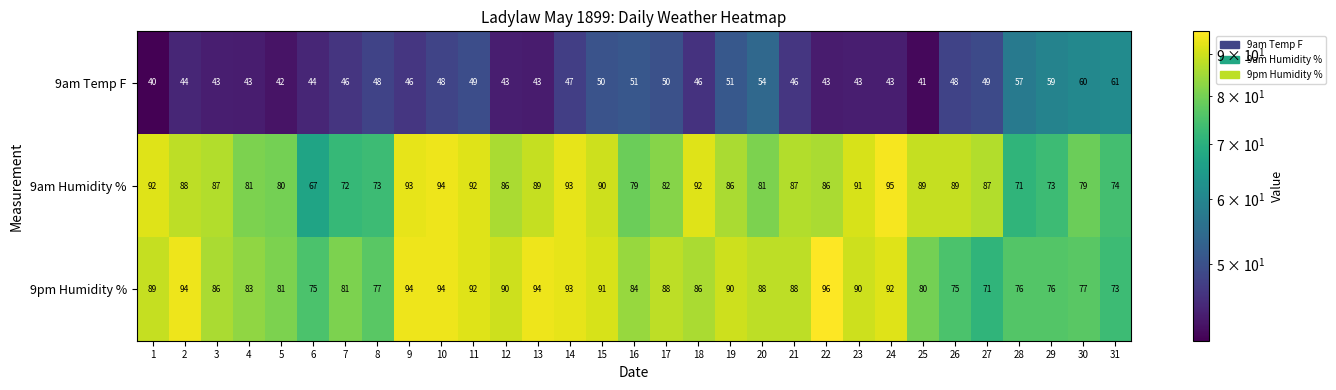

At which label is 9pm Humidity % closest to 83?

4